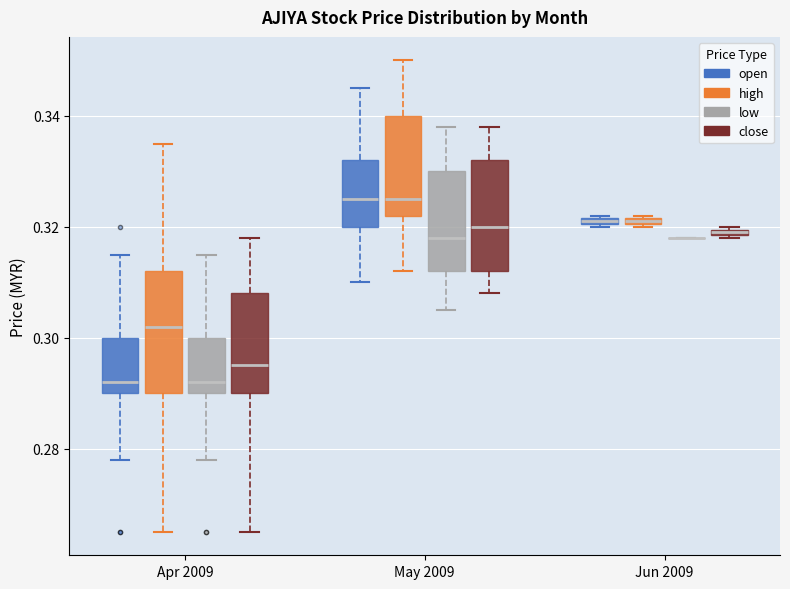

Where does the upper whisker of the box for May 2009 (open) end on the y-axis? The values are not printed on the chart, so give them approximately, as read against the axis.

0.346